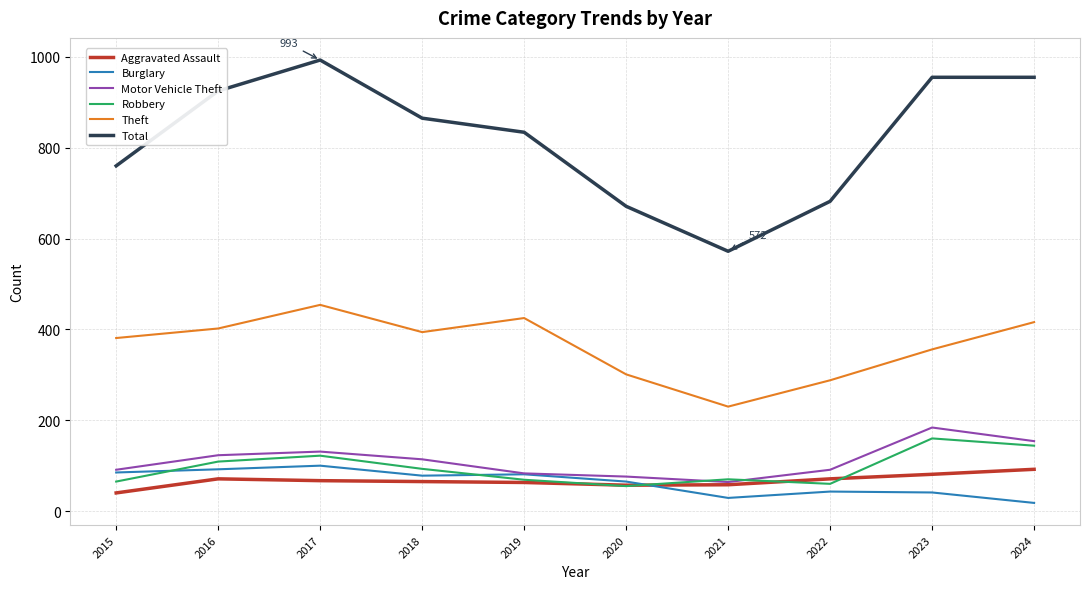

True or false: Total has a value of 606 at 2017.

False